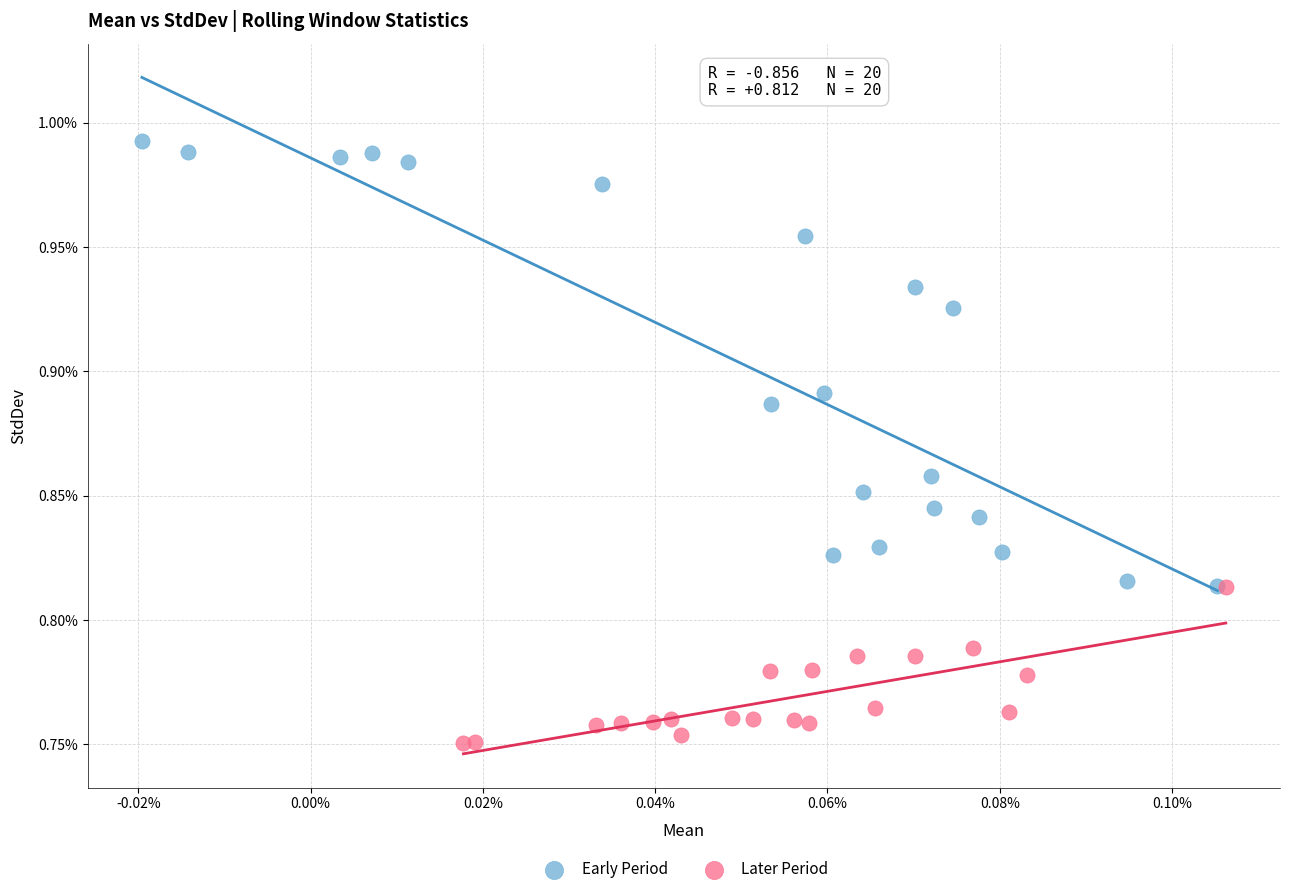

What are all the series names shown in the legend?

Early Period, Later Period